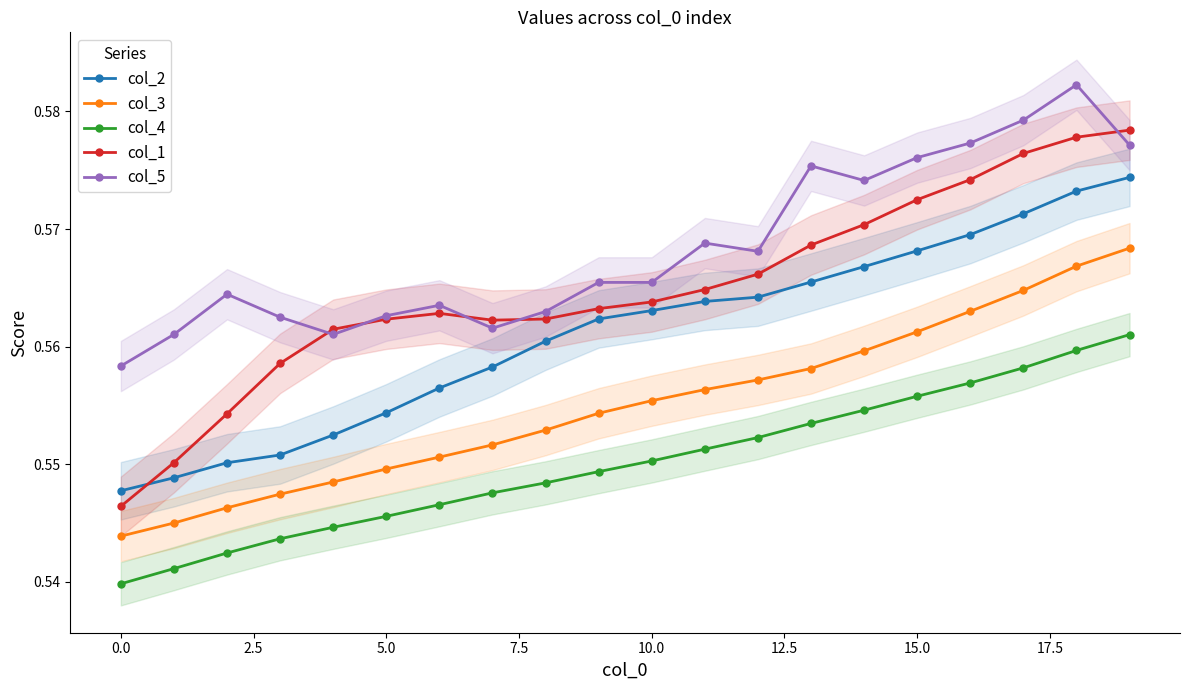

Is it true that col_3 equals 1.0 at 15.0?

False